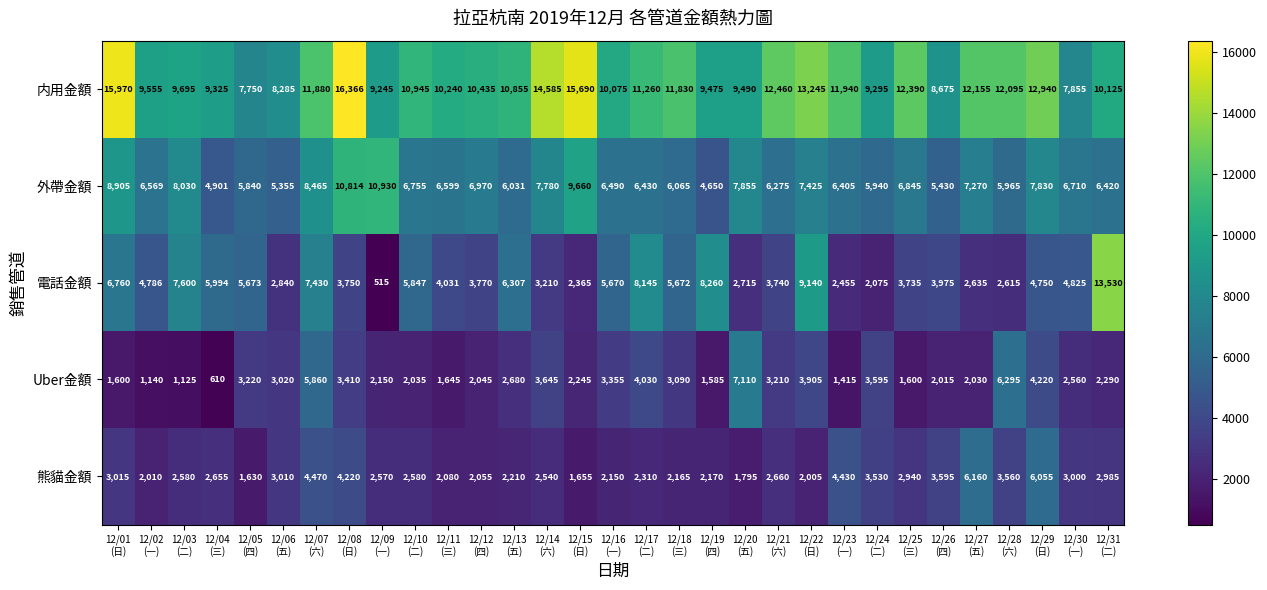

Which category has the lowest value across all series?

12/09
(一)